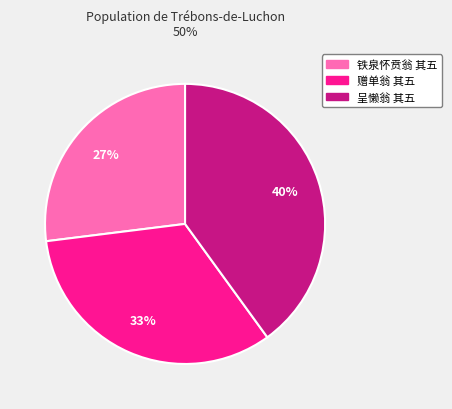

Does any single category account for the majority?

No